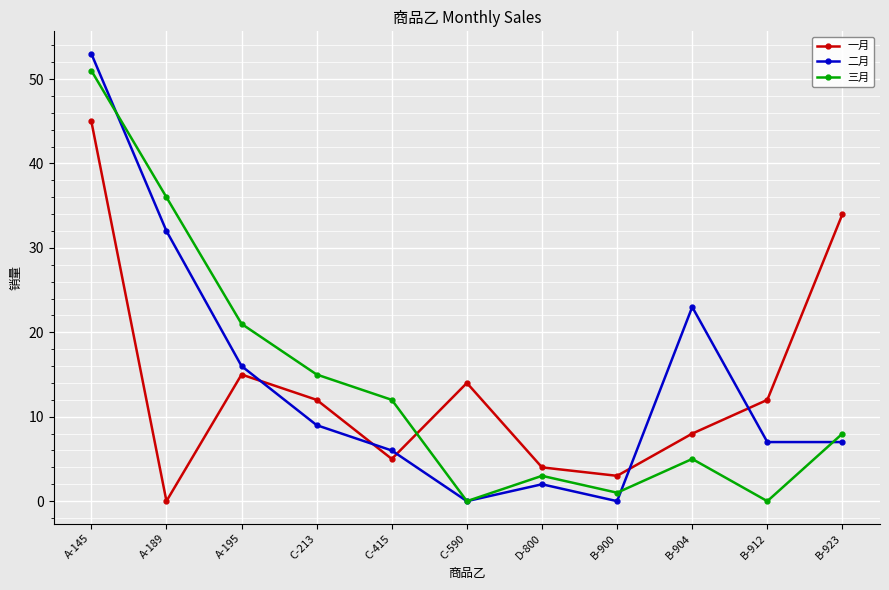

Reading left to right, transcribe all the data shown in this chart.

一月: A-145=45	A-189=0	A-195=15	C-213=12	C-415=5	C-590=14	D-800=4	B-900=3	B-904=8	B-912=12	B-923=34
二月: A-145=53	A-189=32	A-195=16	C-213=9	C-415=6	C-590=0	D-800=2	B-900=0	B-904=23	B-912=7	B-923=7
三月: A-145=51	A-189=36	A-195=21	C-213=15	C-415=12	C-590=0	D-800=3	B-900=1	B-904=5	B-912=0	B-923=8